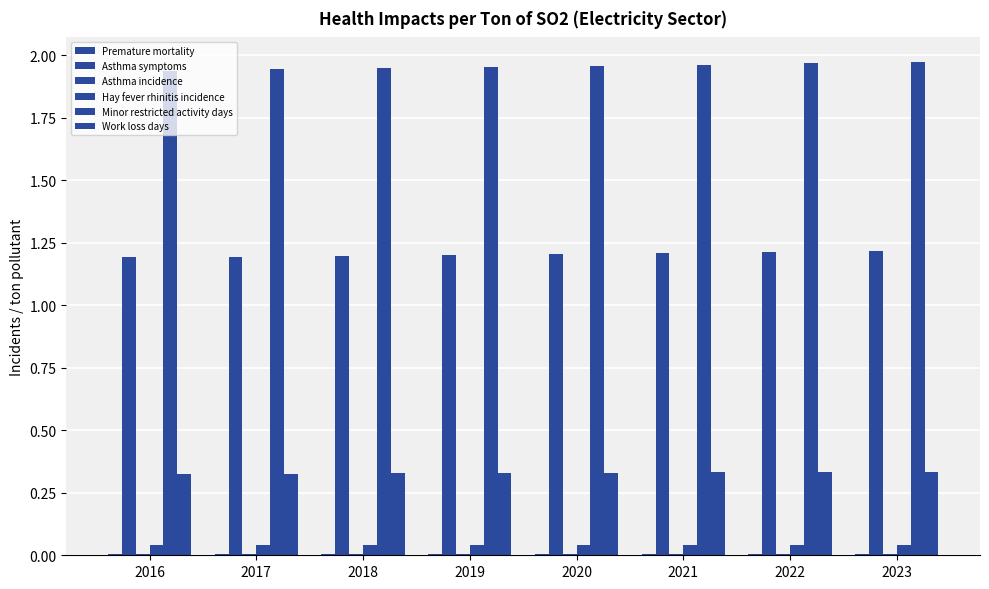

Reading left to right, extract all data points from this chart.

Premature mortality: 0.0	0.0	0.0	0.0	0.0	0.0	0.0	0.0
Asthma symptoms: 1.2	1.2	1.2	1.2	1.2	1.2	1.2	1.2
Asthma incidence: 0.0	0.0	0.0	0.0	0.0	0.0	0.0	0.0
Hay fever rhinitis incidence: 0.0	0.0	0.0	0.0	0.0	0.0	0.0	0.0
Minor restricted activity days: 1.9	1.9	1.9	2.0	2.0	2.0	2.0	2.0
Work loss days: 0.3	0.3	0.3	0.3	0.3	0.3	0.3	0.3